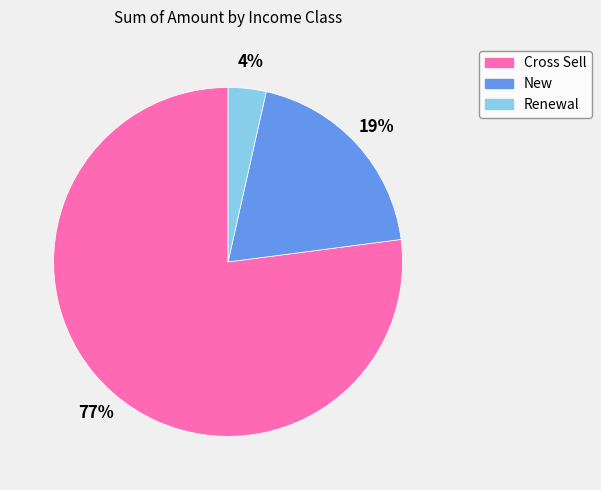

To the nearest percent, what portion does New represent?

19%